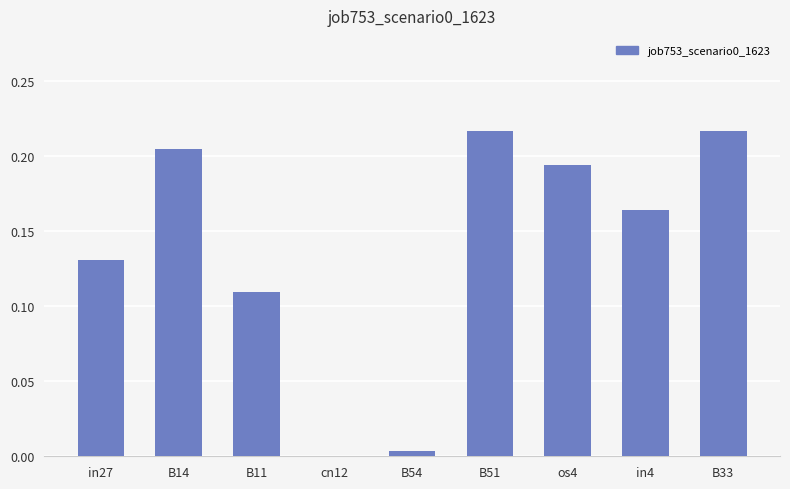

Which has a higher value, in4 or B54?

in4